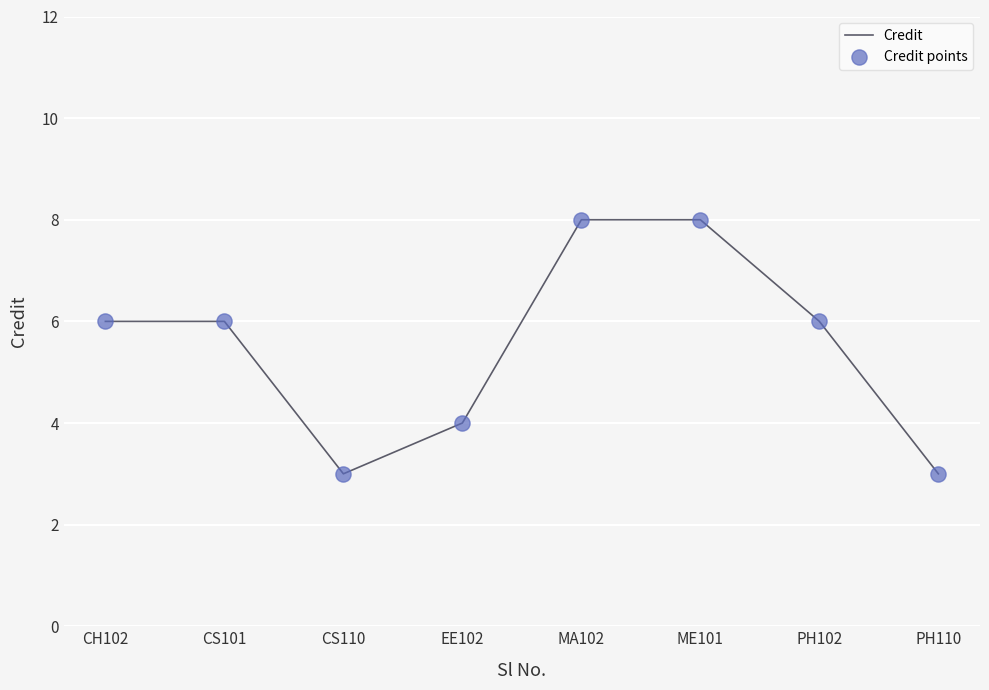

Which has a higher value, CH102 or MA102?

MA102